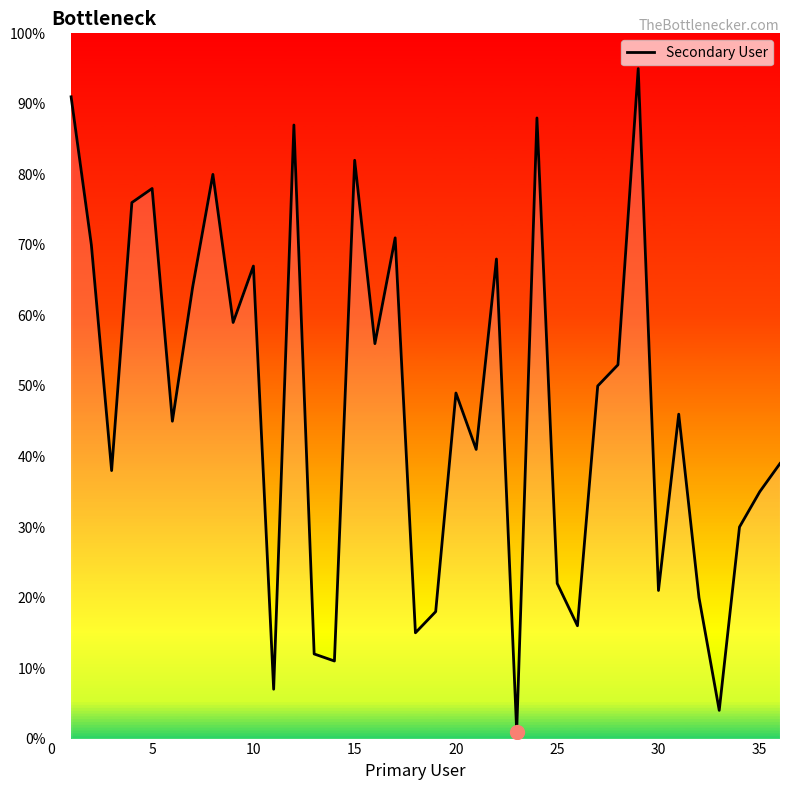

What is the difference between the maximum and minimum values?

94